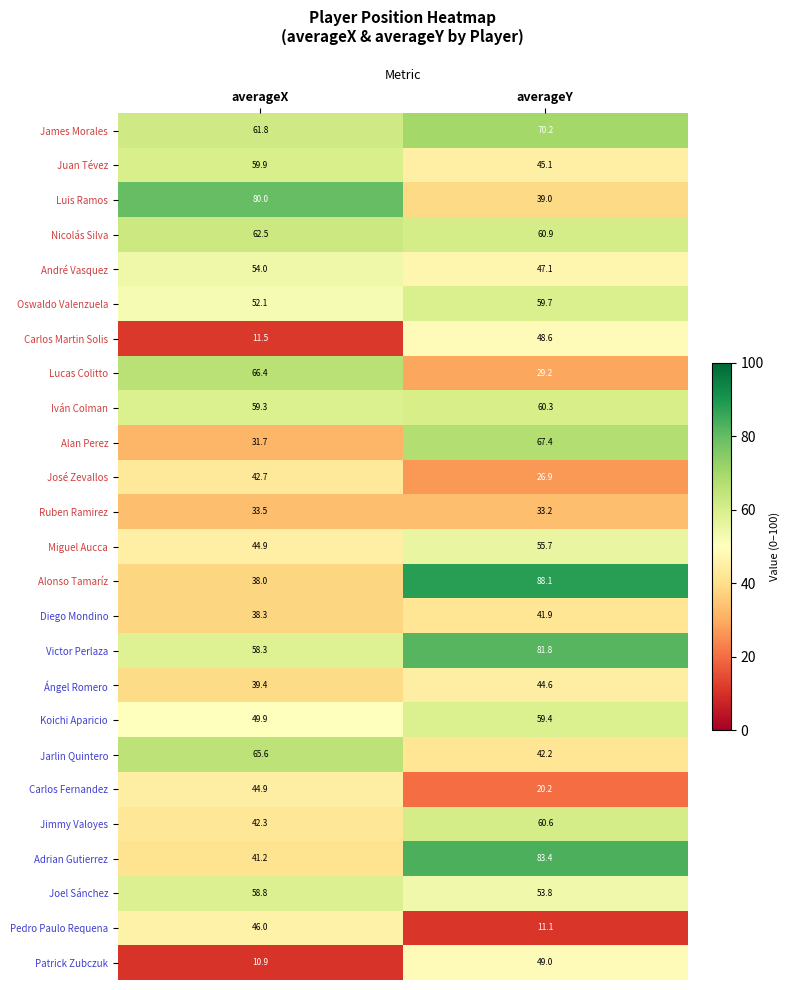

Which category has the highest value in the Joel Sánchez series?

averageX